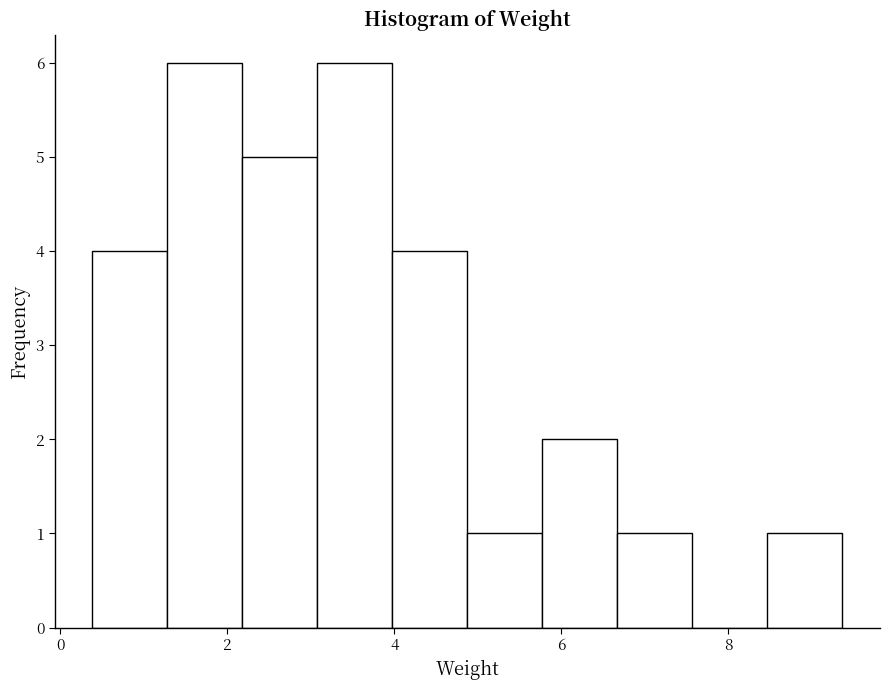

What is the height of the bar covering 4.8 to 5.8 on the x-axis? Neither the bar edges nor the heights are printed on the chart, so give them approximately, as read against the axes.

1